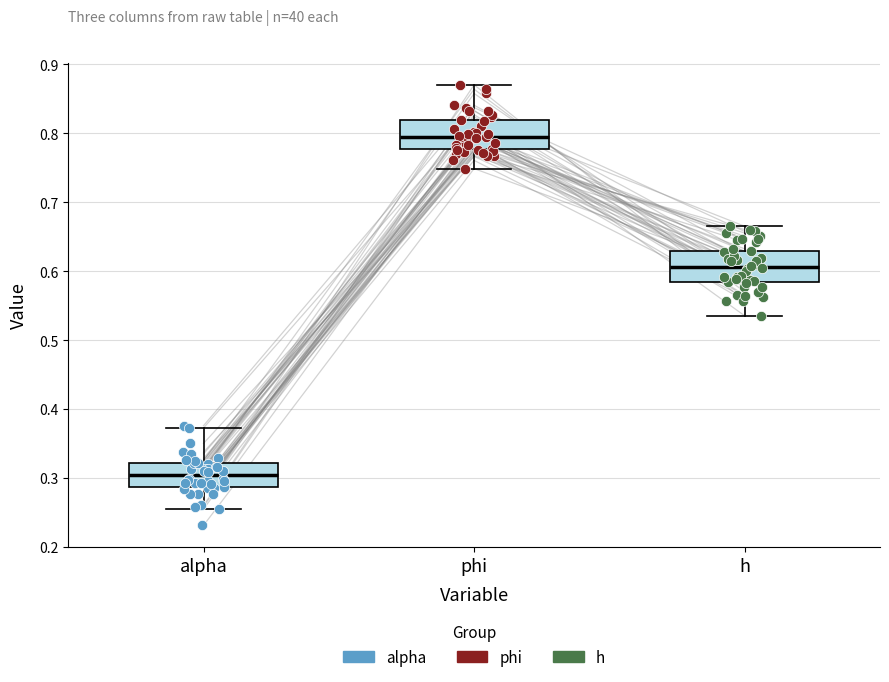

Where does the median line of the box for phi sit on the y-axis? The values are not printed on the chart, so give them approximately, as read against the axis.

0.79